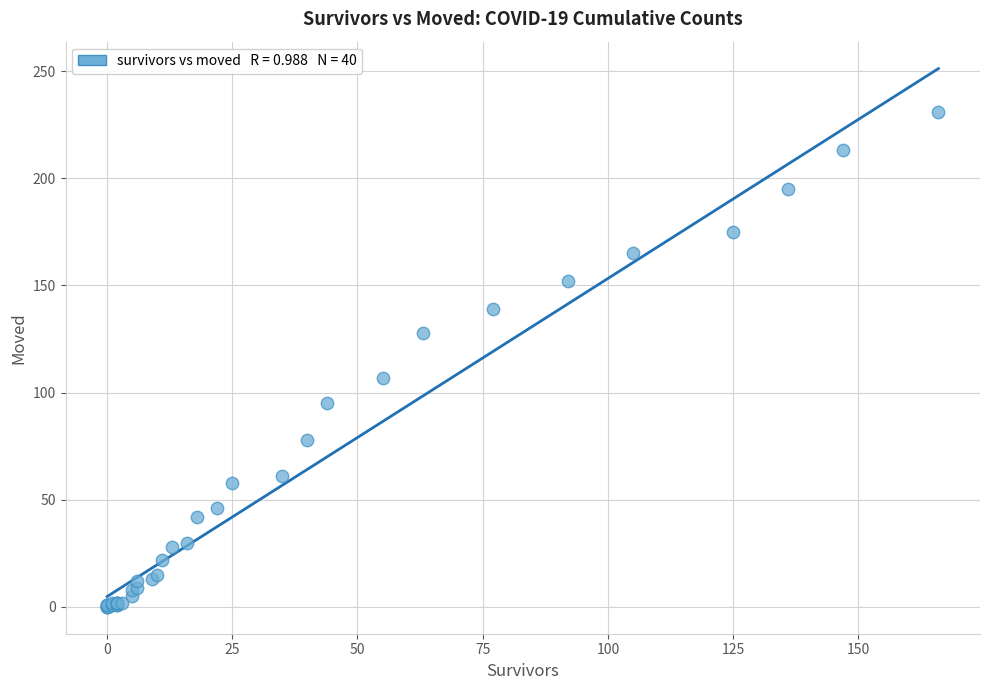

What Y value in the scatter plot is closest to 115?

107